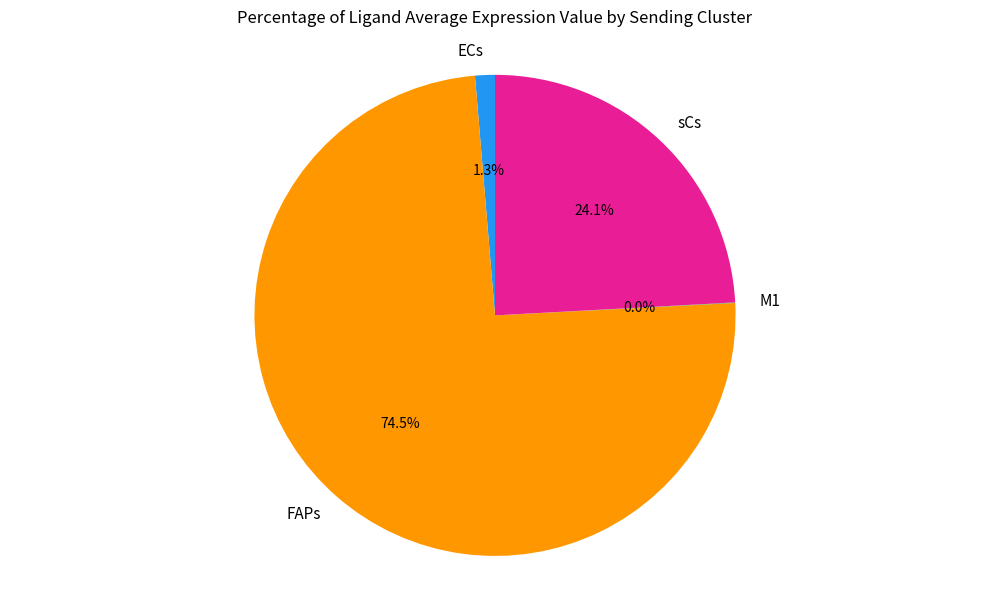

To the nearest percent, what is the difference between the sCs and ECs slice percentages?

23%